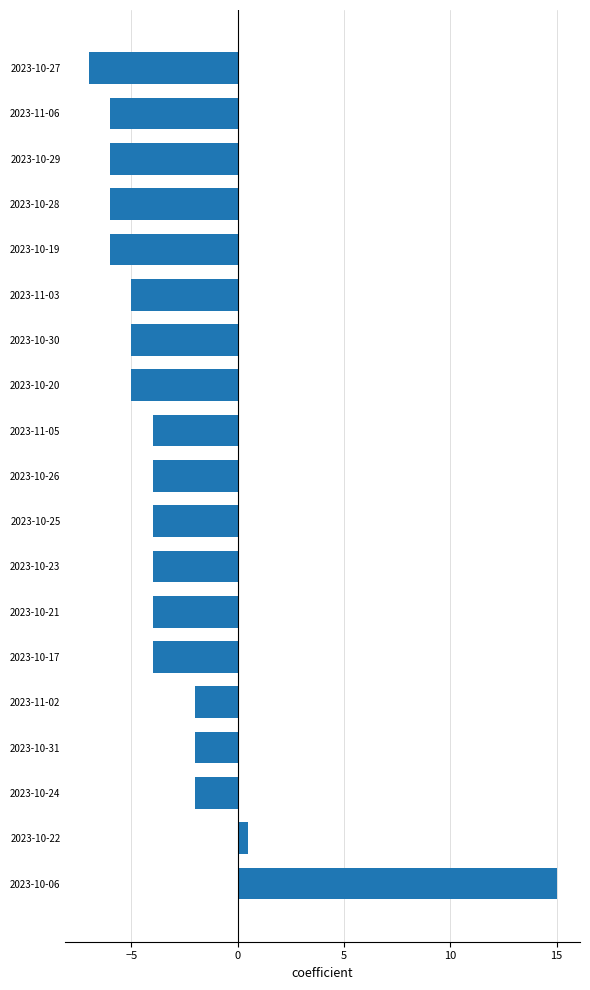

How many bars are there in total?

19